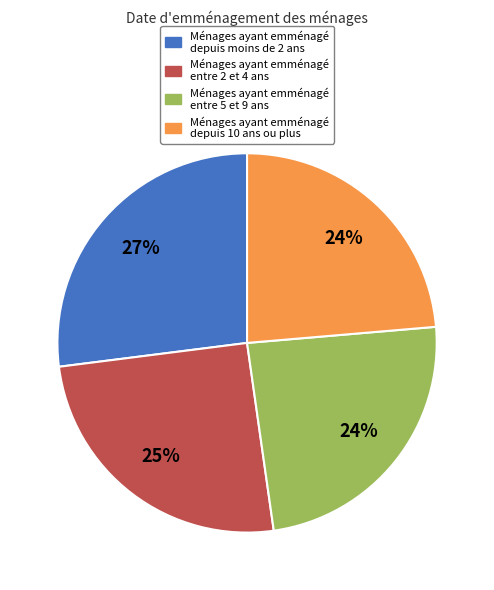

True or false: Ménages ayant emménagé entre 2 et 4 ans accounts for 25% of the total.

True